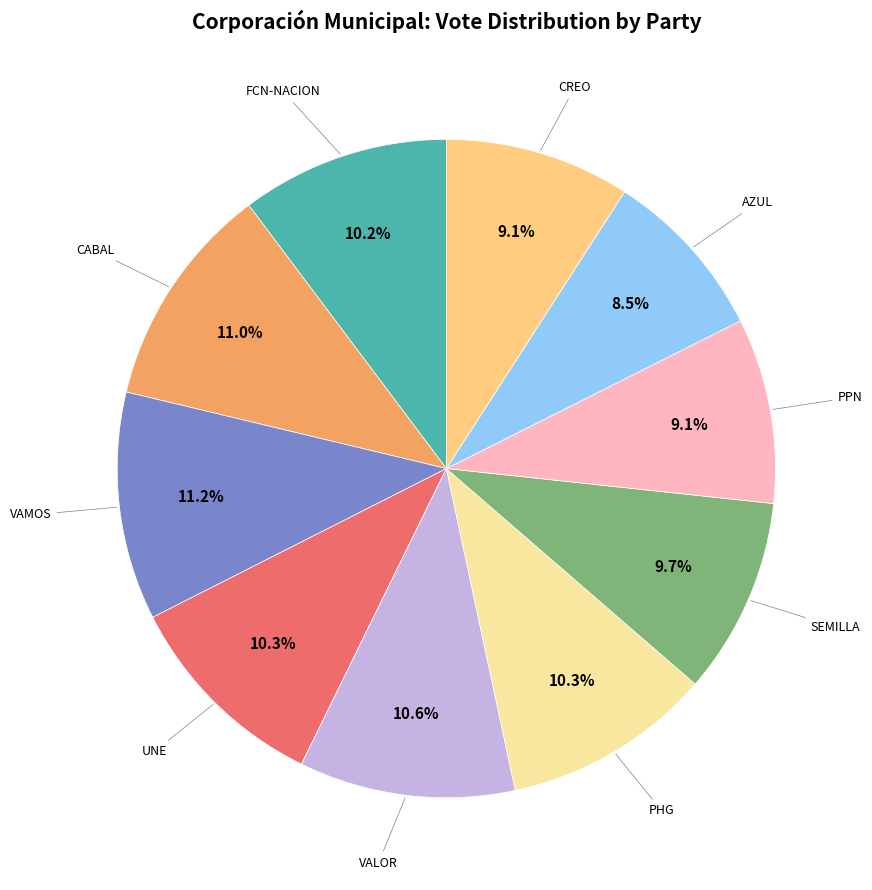

Is there a majority slice in this chart?

No